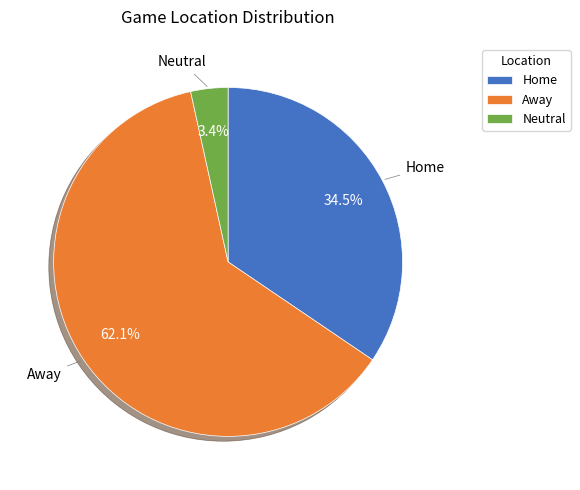

Do Away and Home together represent more than half of the pie?

Yes